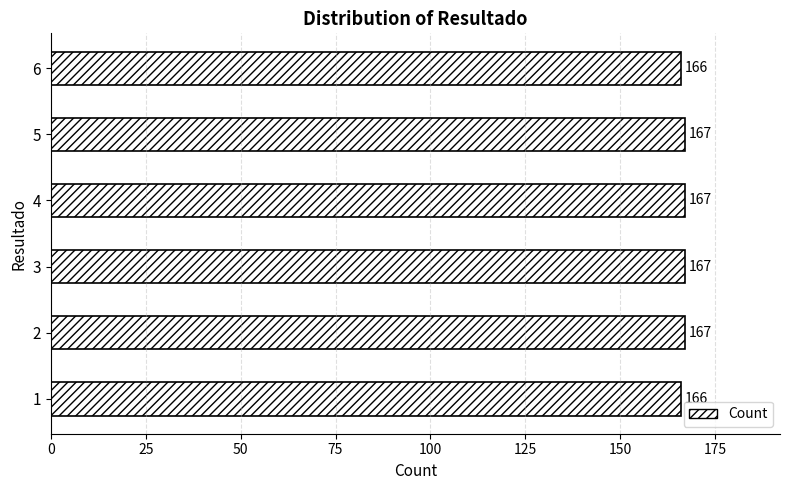

How many categories are shown in the chart?

6